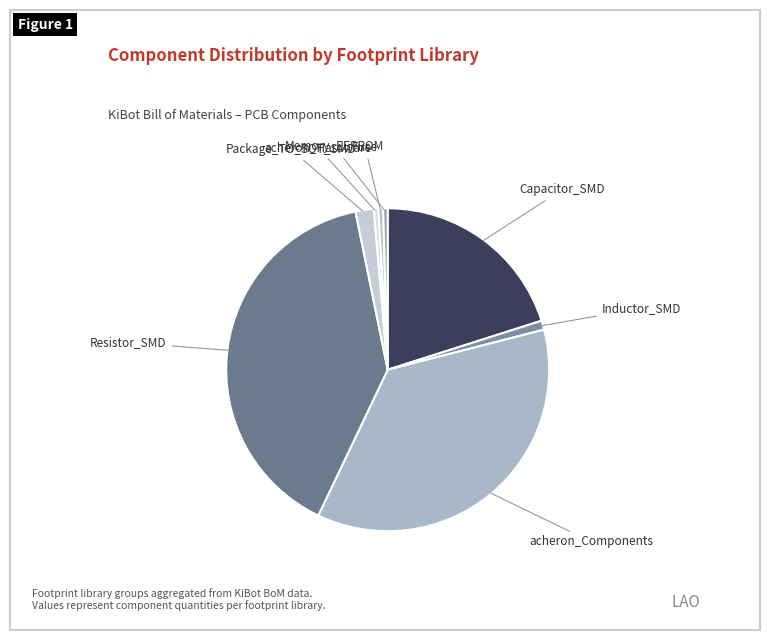

Does Resistor_SMD represent more than half of the total?

No